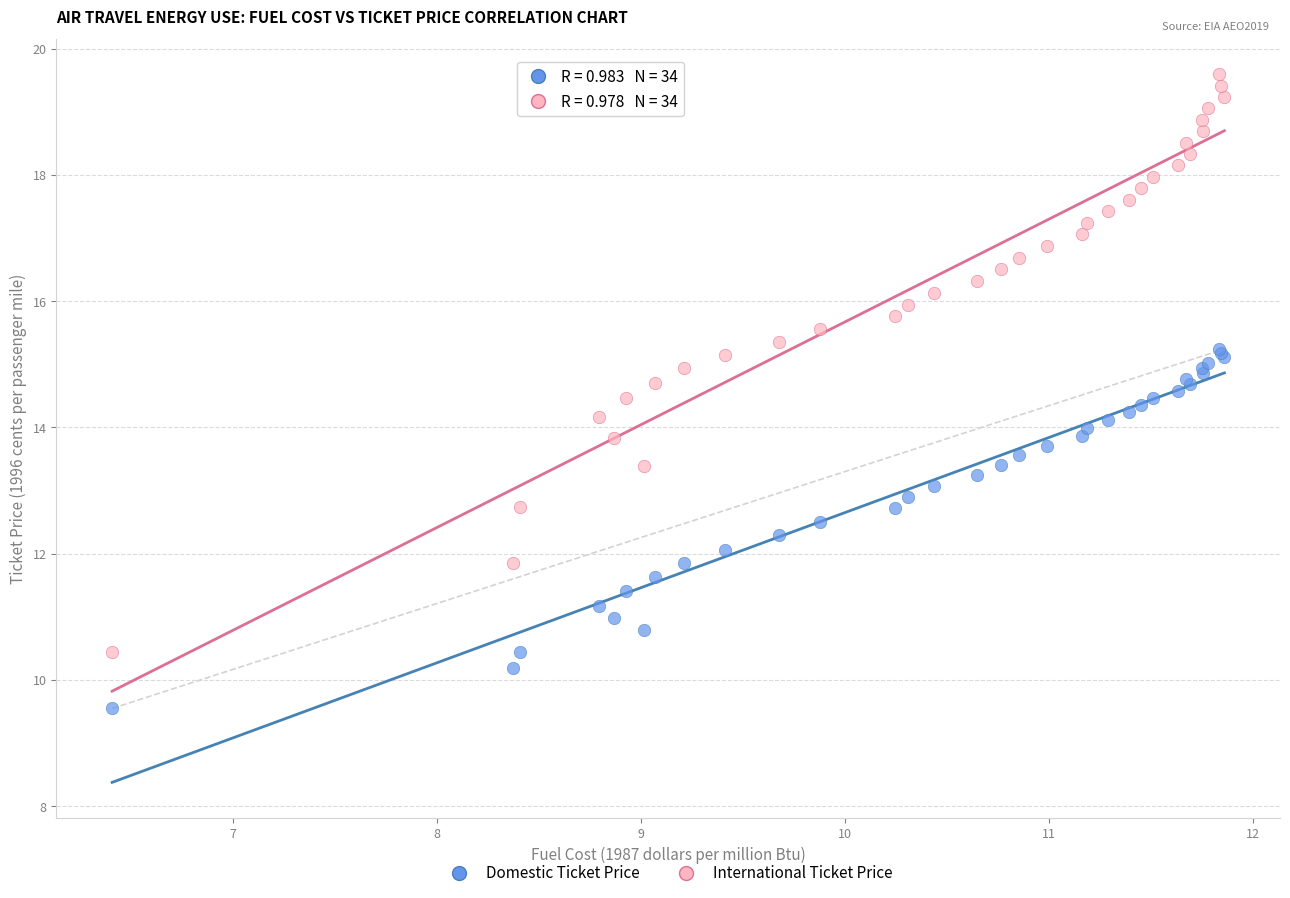

Which series reaches the minimum Y coordinate?

Domestic Ticket Price